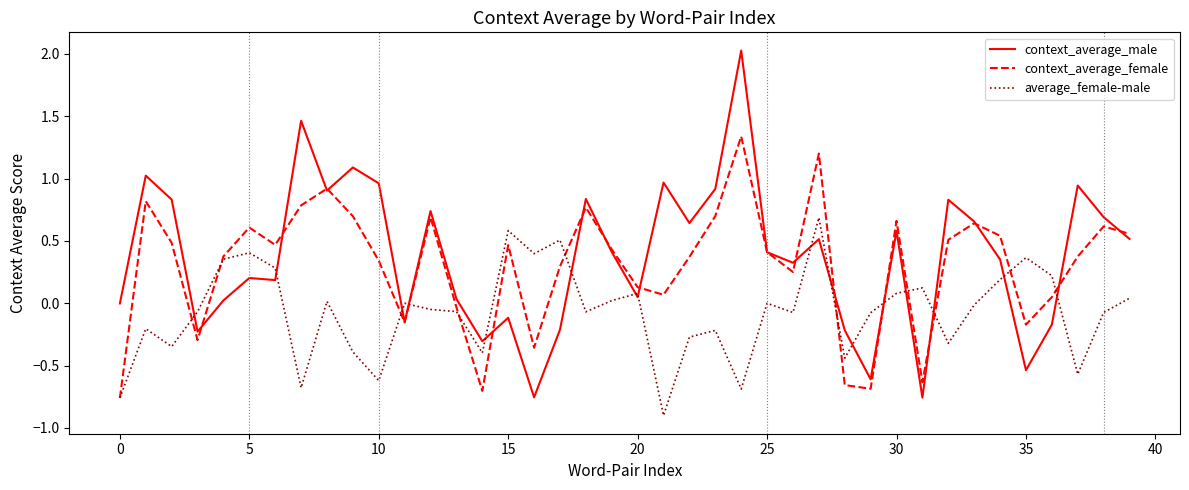

Which series has the widest spread of values?

context_average_male